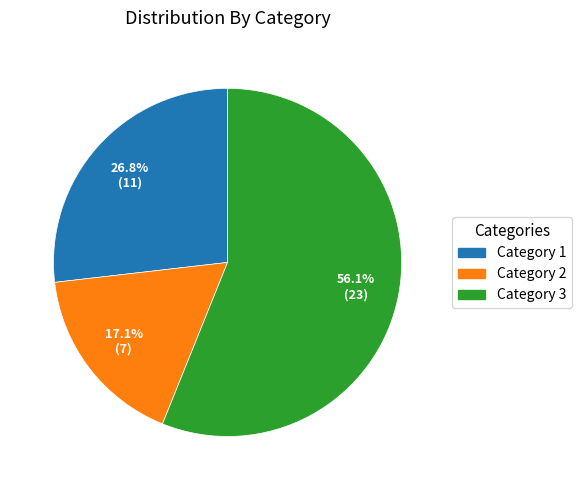

Does any single category account for the majority?

Yes